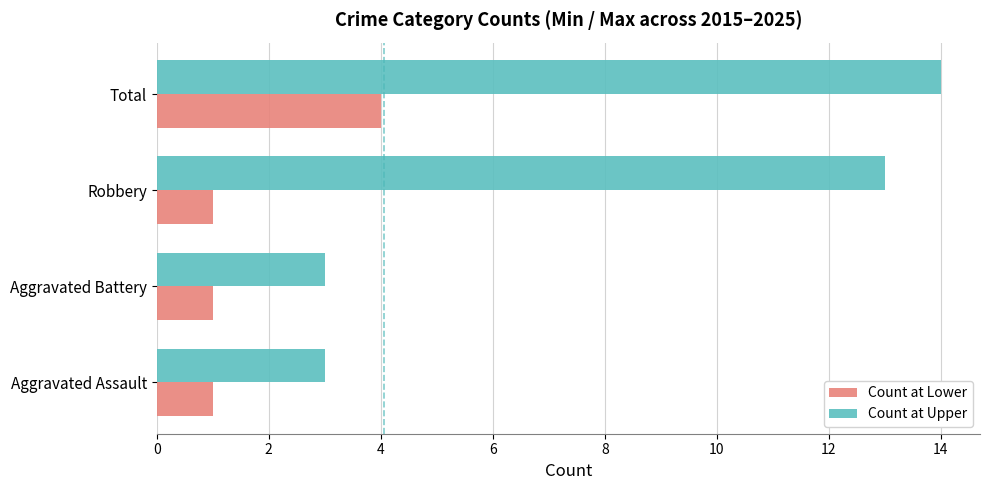

True or false: Count at Upper has a value of 4 at Robbery.

False